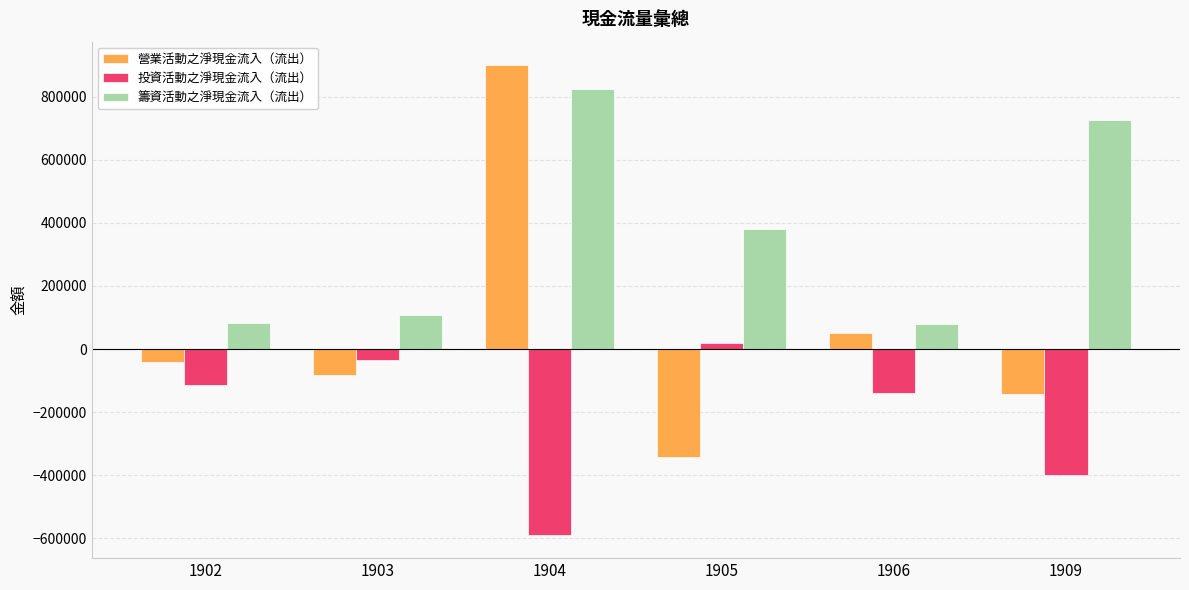

The value of 營業活動之淨現金流入（流出） at 1904 is 900733. True or false?

True